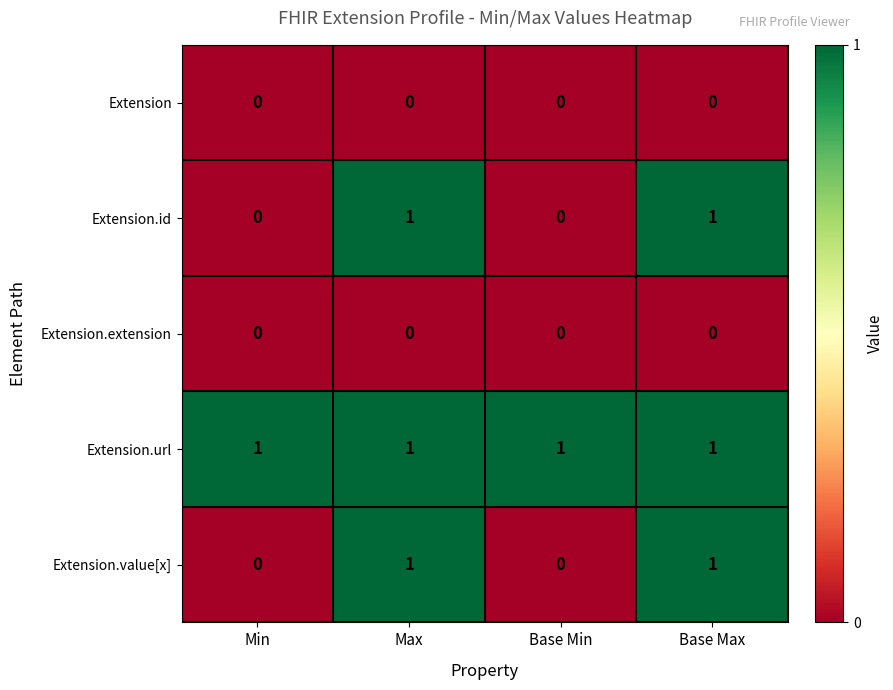

How many Extension.id values are between 0 and 1?

4